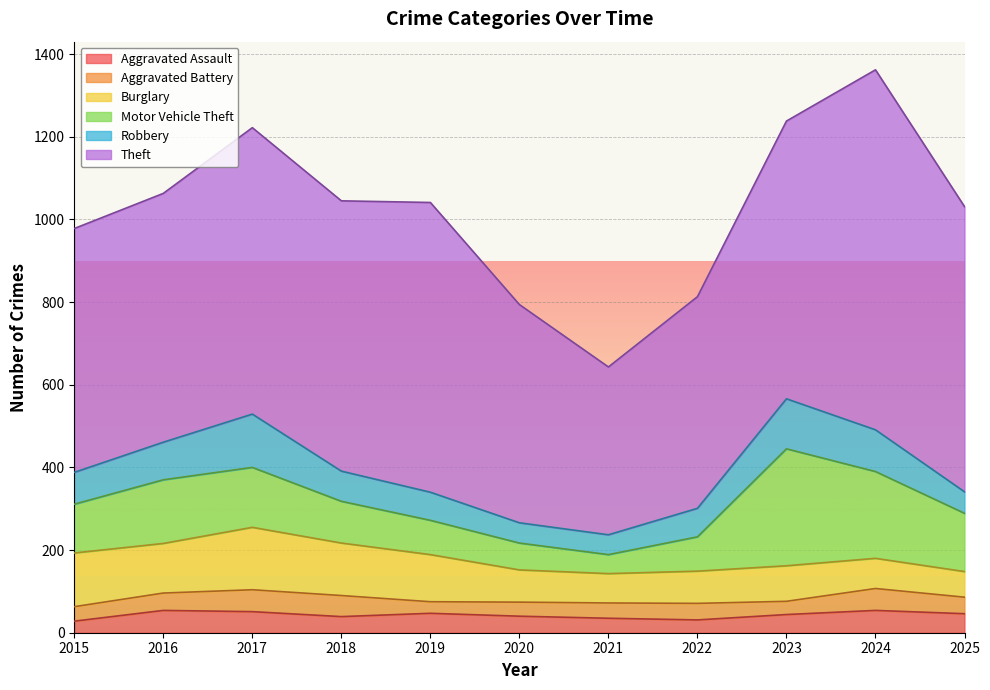

True or false: Aggravated Assault has a value of 51 at 2017.

True